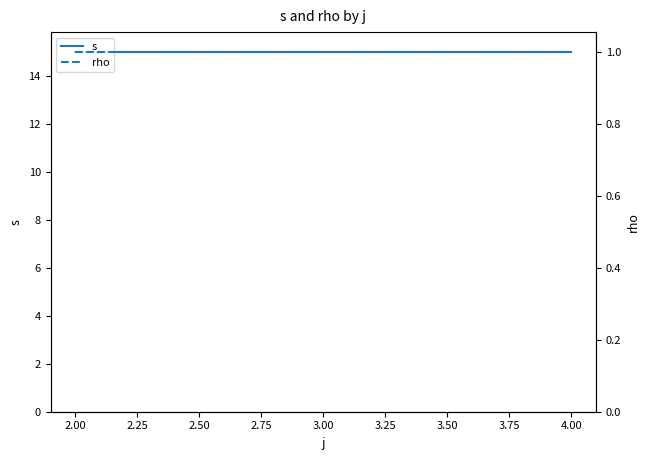

Which series has the widest spread of values?

s